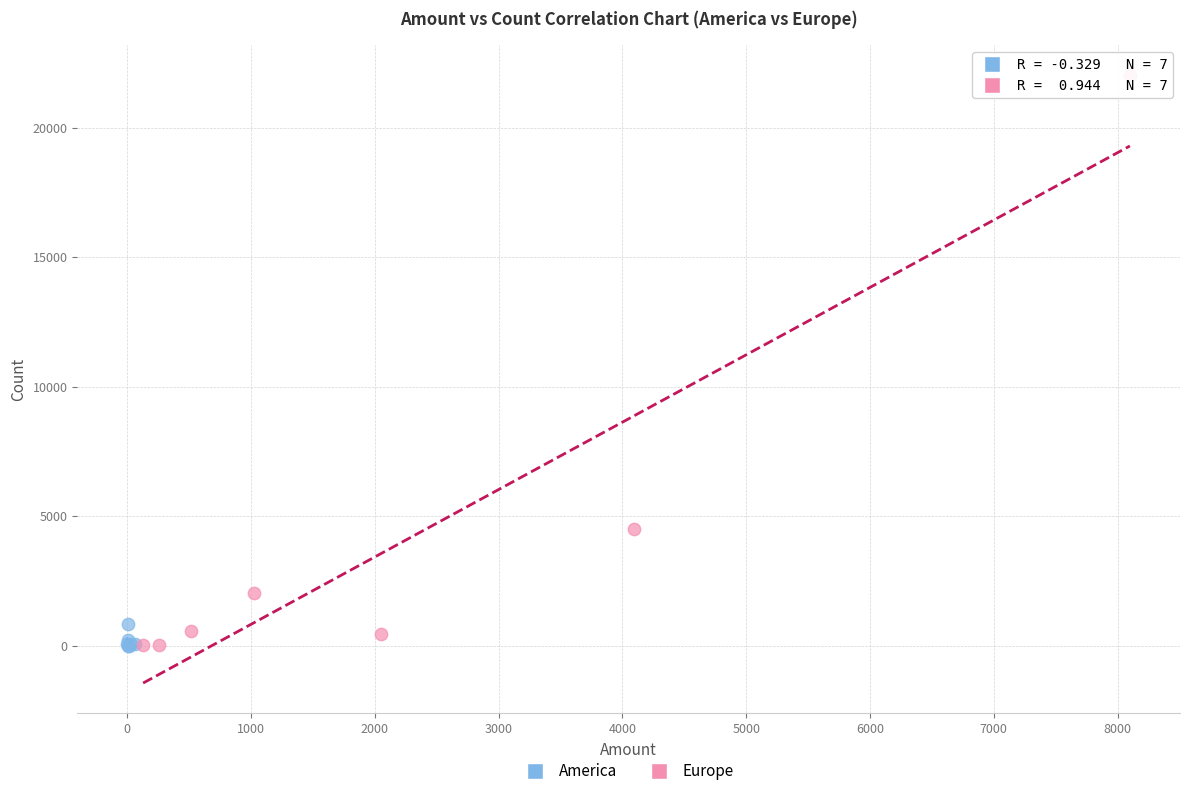

Which series contains the highest Y value?

Europe